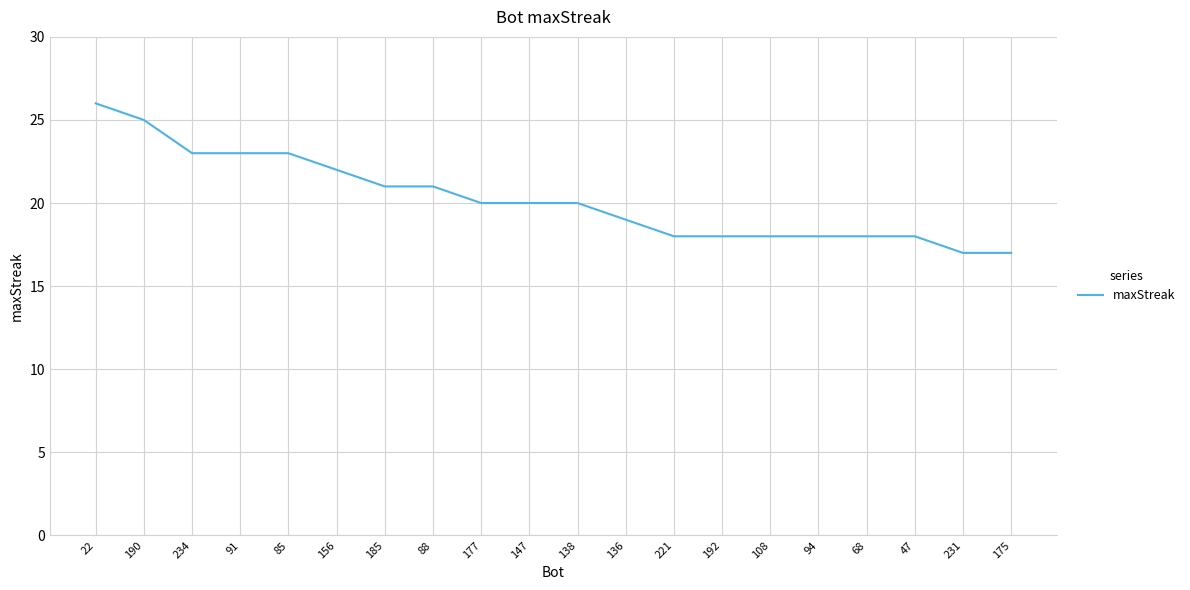

What position from the right is 85?

16